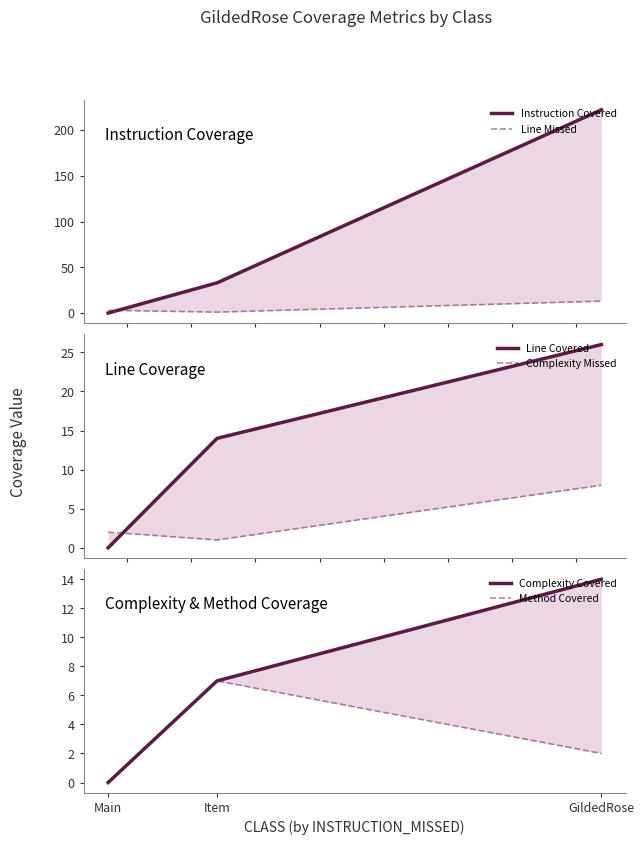

Which label corresponds to the smallest value in the chart?

Main